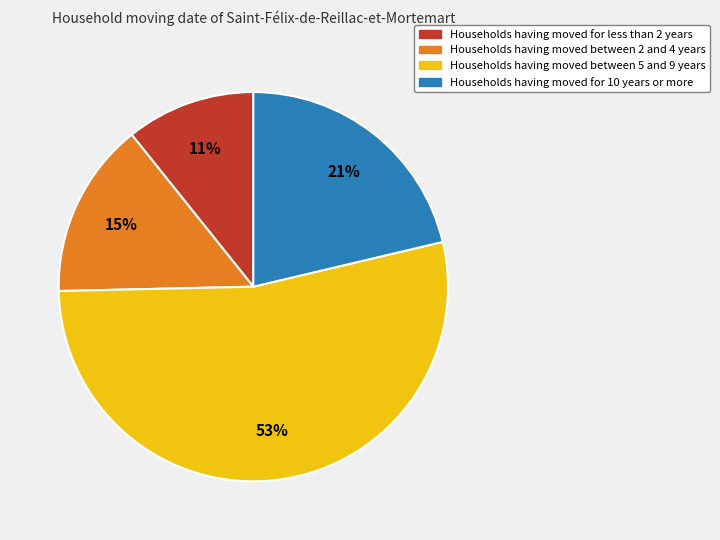

Does any single category account for the majority?

Yes